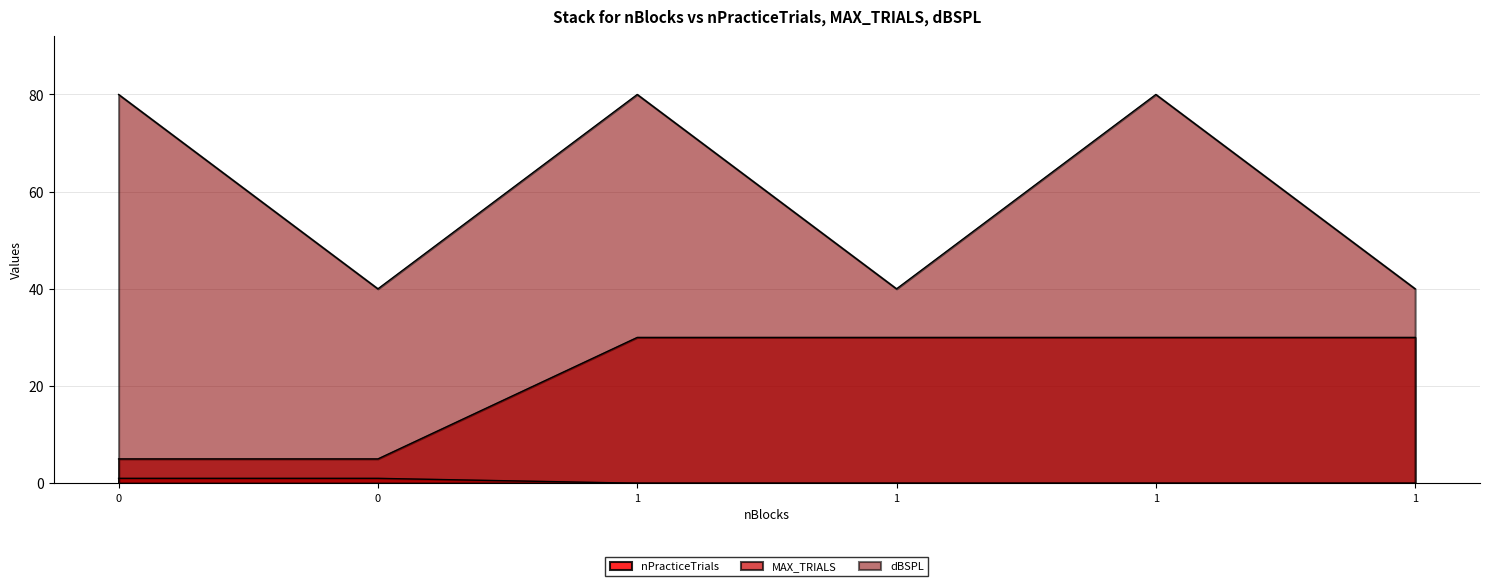

Does the chart display data point markers on the line(s)?

No